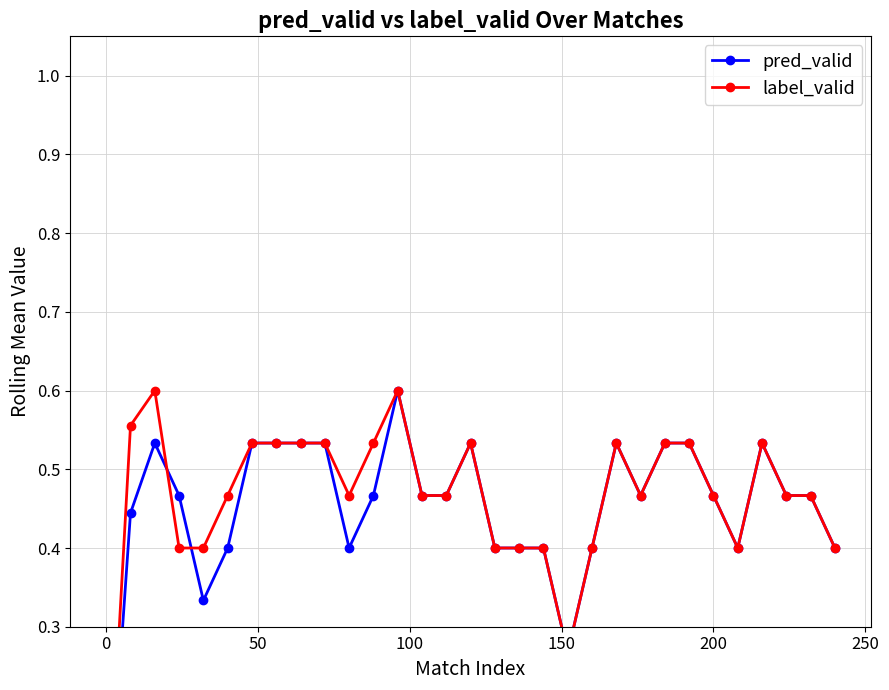

Is the value of label_valid at 18 greater than the value of pred_valid at 13?

No